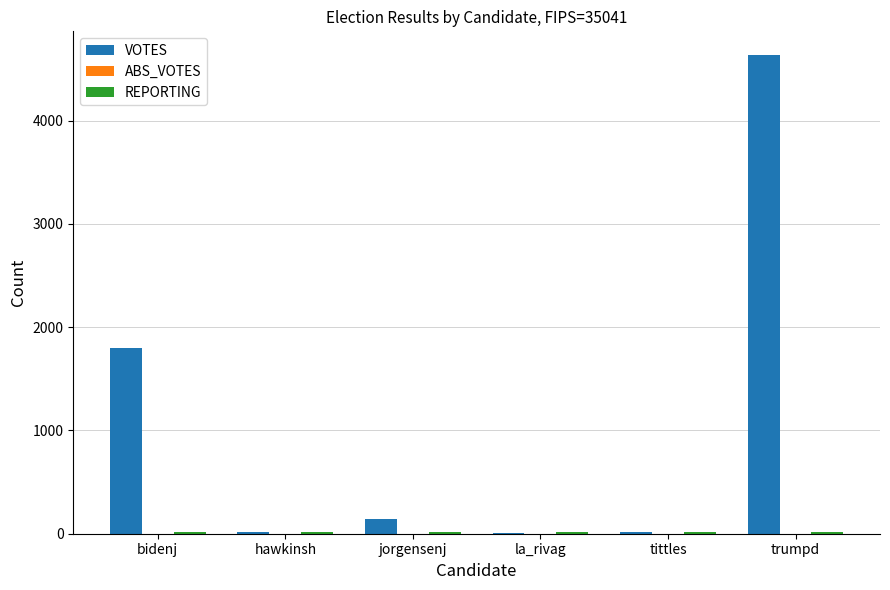

At which category is the sum across all series the highest?

trumpd